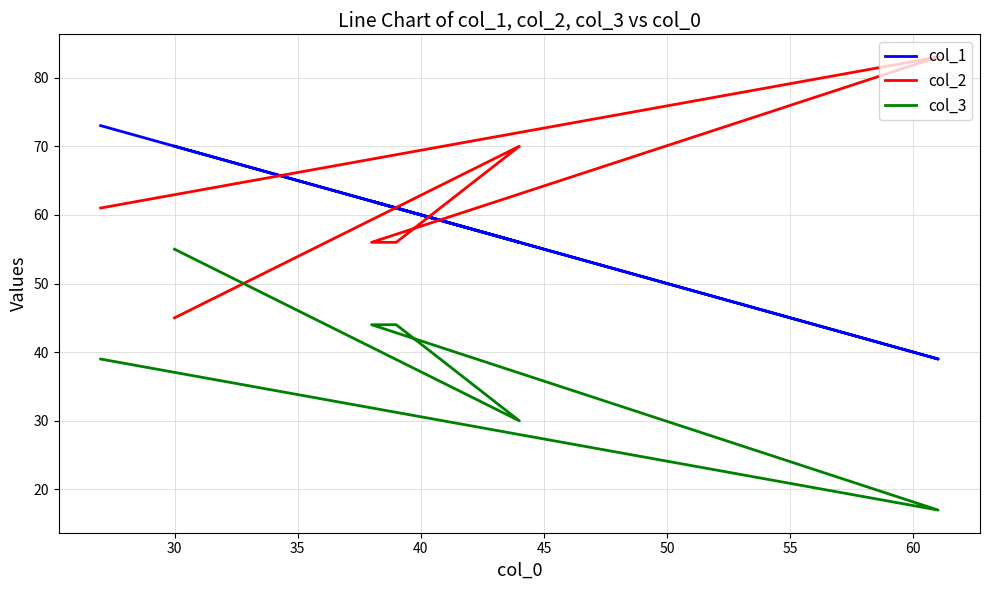

How many lines are shown in the chart?

3